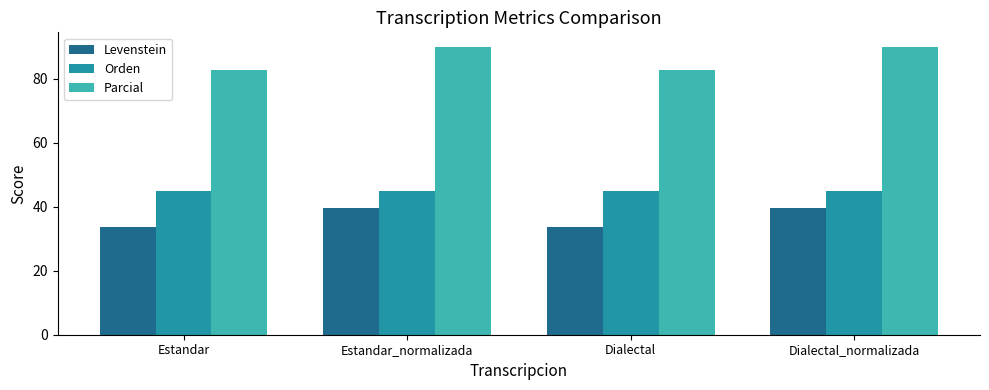

Which series has the largest range (max minus min)?

Parcial